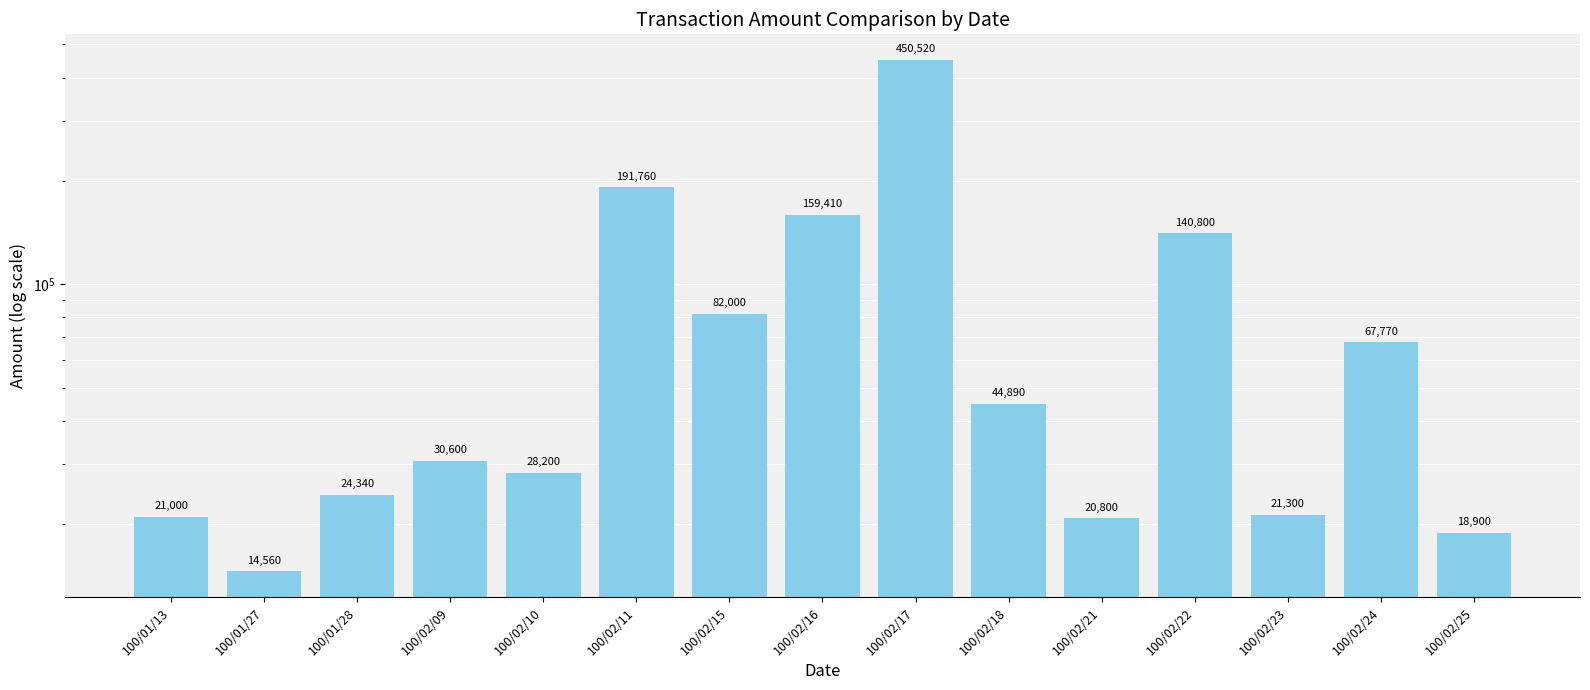

Rank the categories by value from highest to lowest.

100/02/17, 100/02/11, 100/02/16, 100/02/22, 100/02/15, 100/02/24, 100/02/18, 100/02/09, 100/02/10, 100/01/28, 100/02/23, 100/01/13, 100/02/21, 100/02/25, 100/01/27